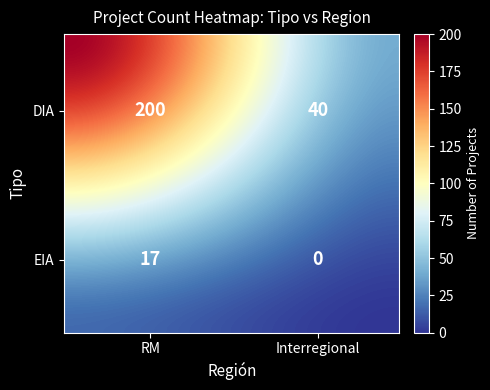

What is the sum of all values?

257